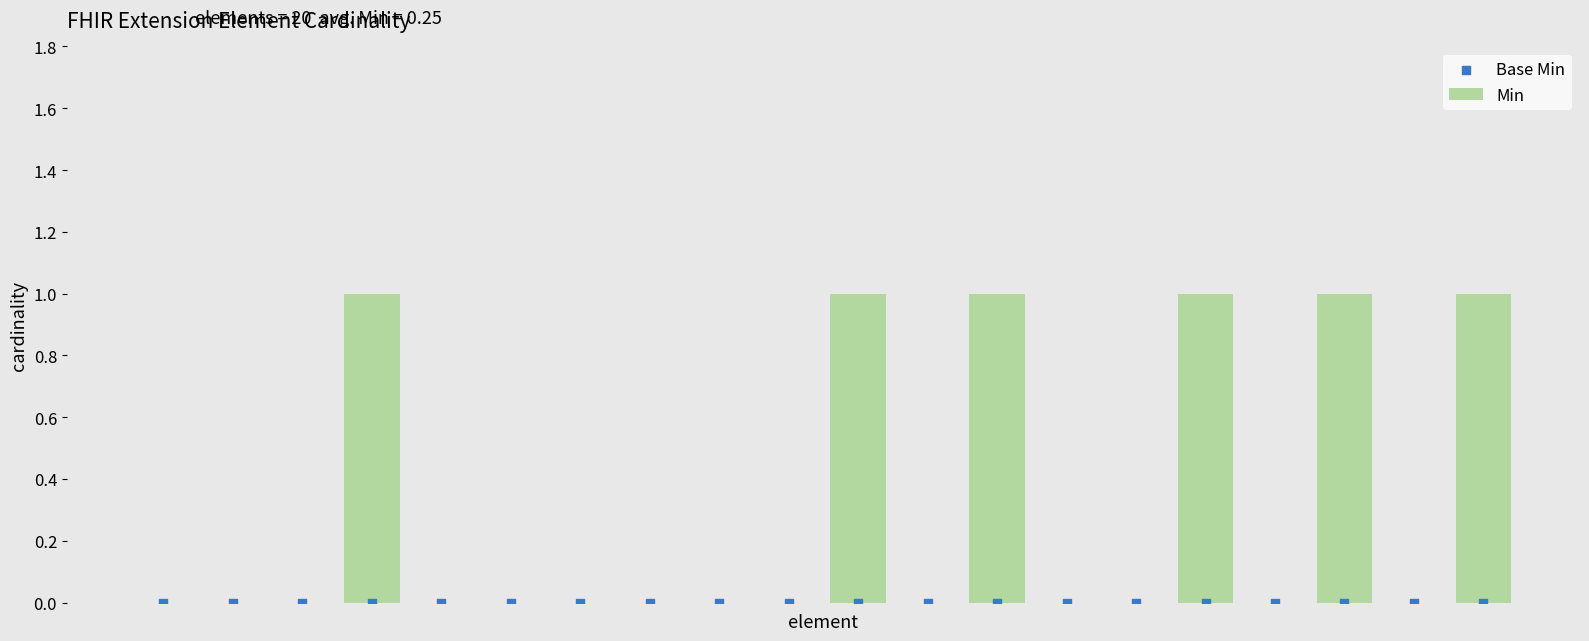

At which category is the sum across all series the highest?

3